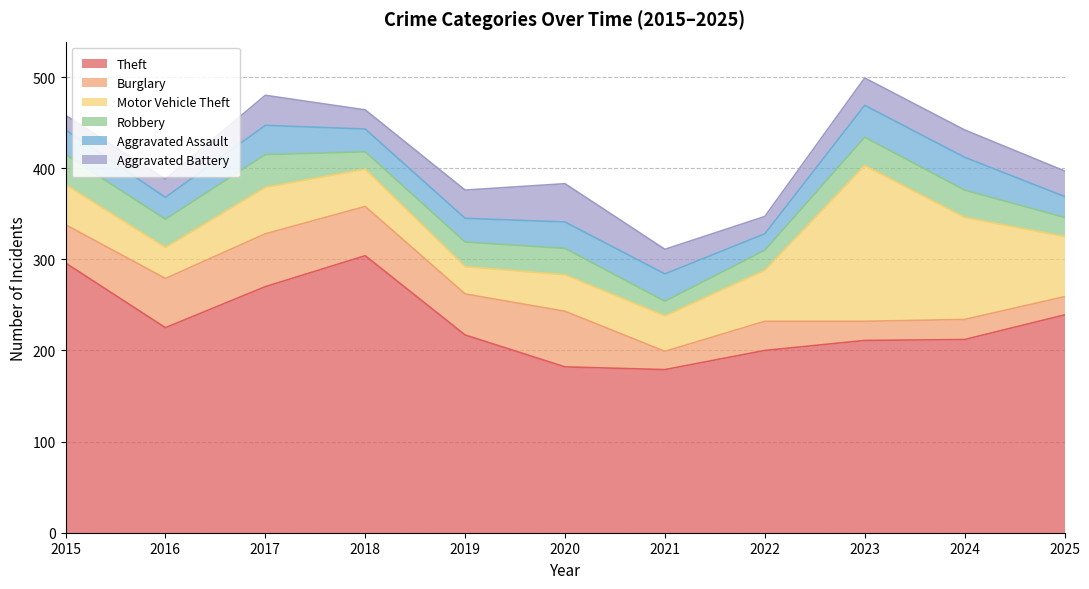

Reading left to right, extract all data points from this chart.

Theft: 296	225	270	304	217	182	179	200	211	212	239
Burglary: 42	54	58	54	45	61	20	32	21	22	20
Motor Vehicle Theft: 44	34	51	41	30	40	39	56	171	112	66
Robbery: 33	31	36	19	27	29	16	22	31	30	21
Aggravated Assault: 27	24	32	25	26	29	30	18	35	36	23
Aggravated Battery: 16	20	33	21	31	42	27	19	30	30	28